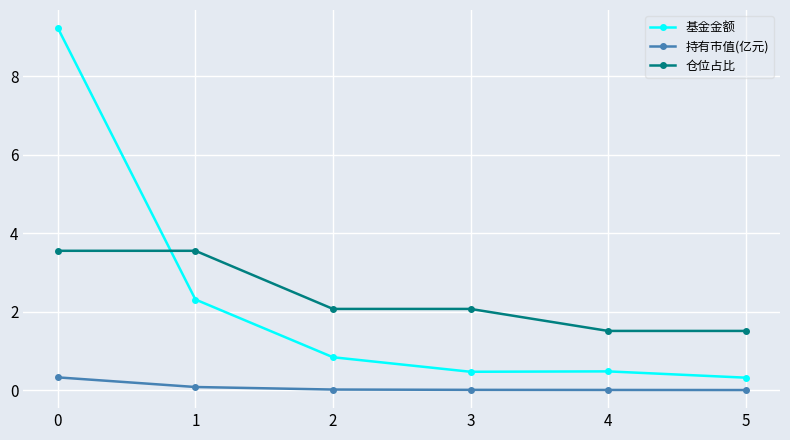

Which series has the largest range (max minus min)?

基金金额